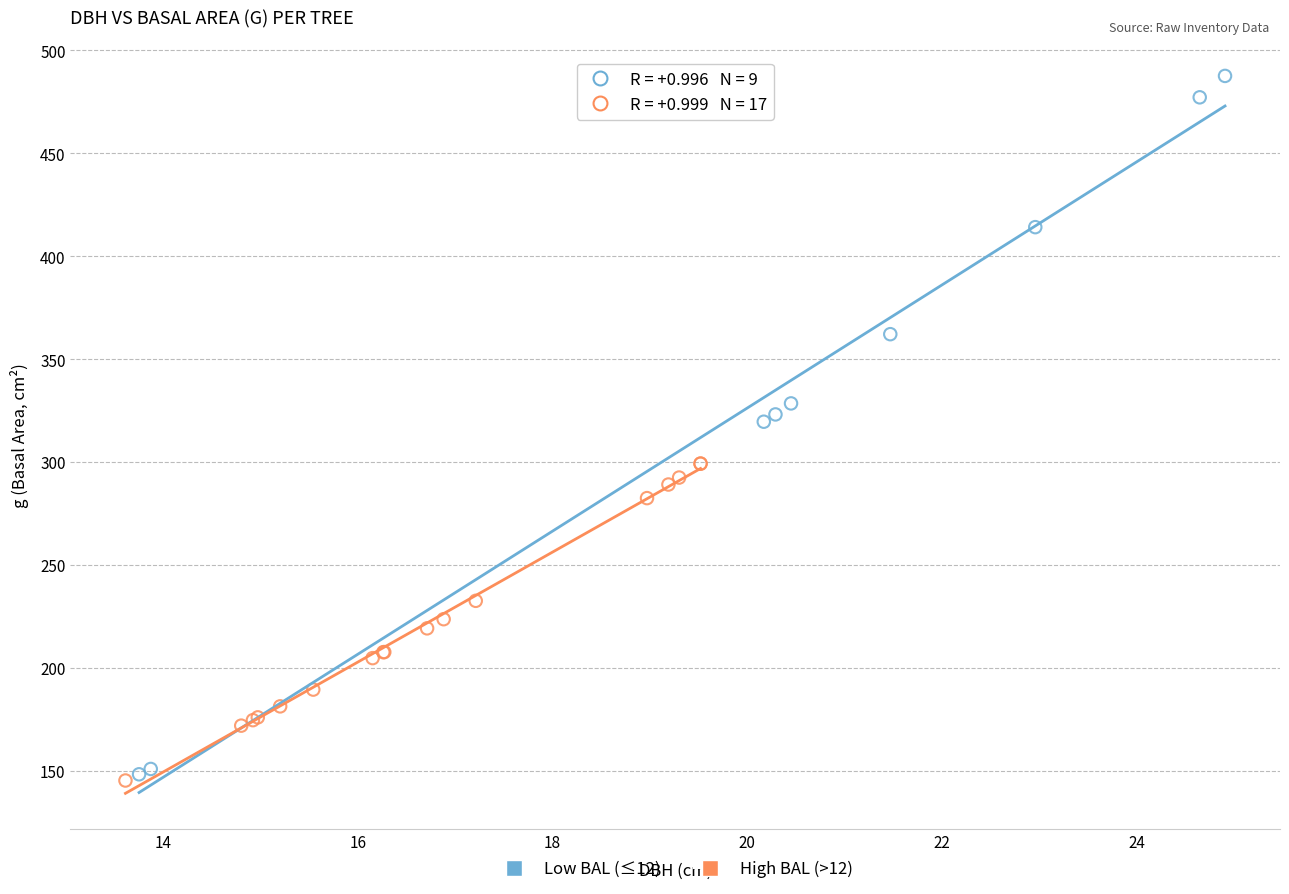

Which series contains the highest Y value?

Low BAL (≤12)